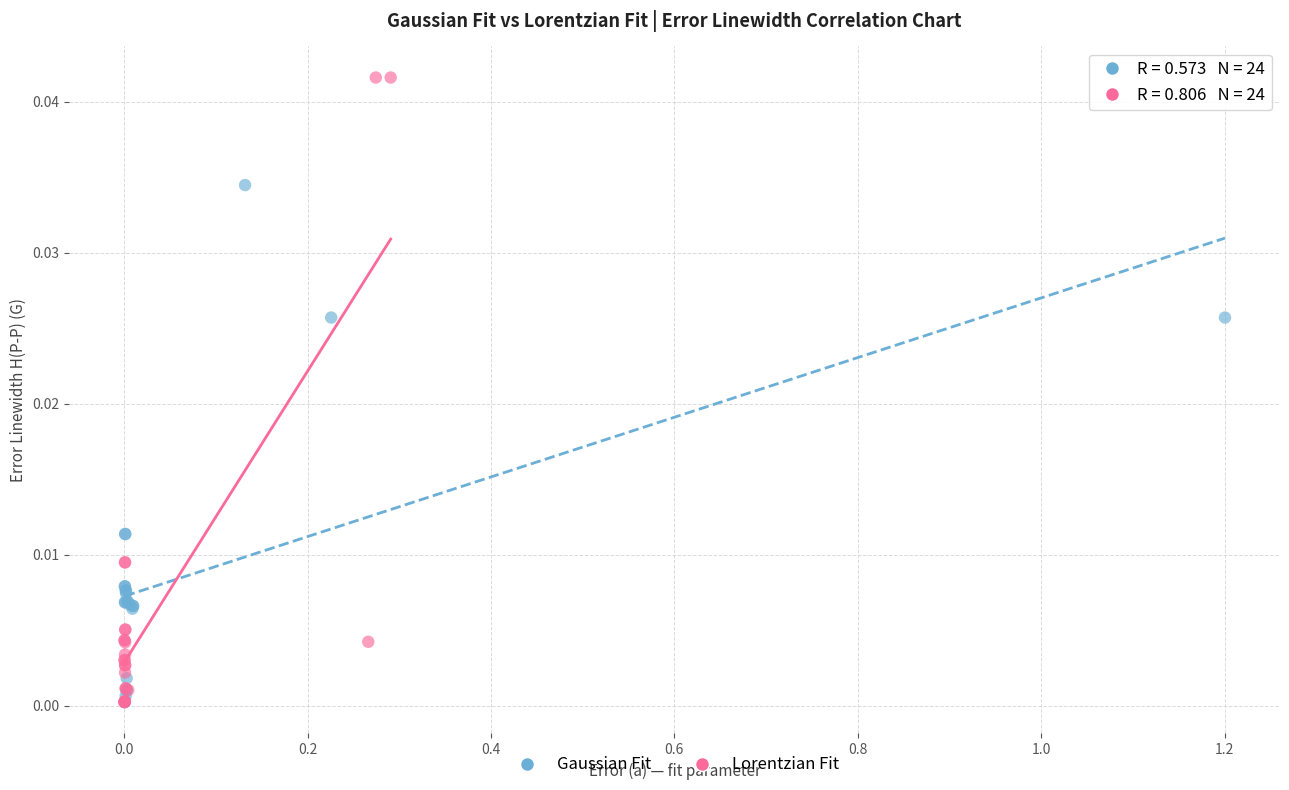

What are all the series names shown in the legend?

Gaussian Fit, Lorentzian Fit